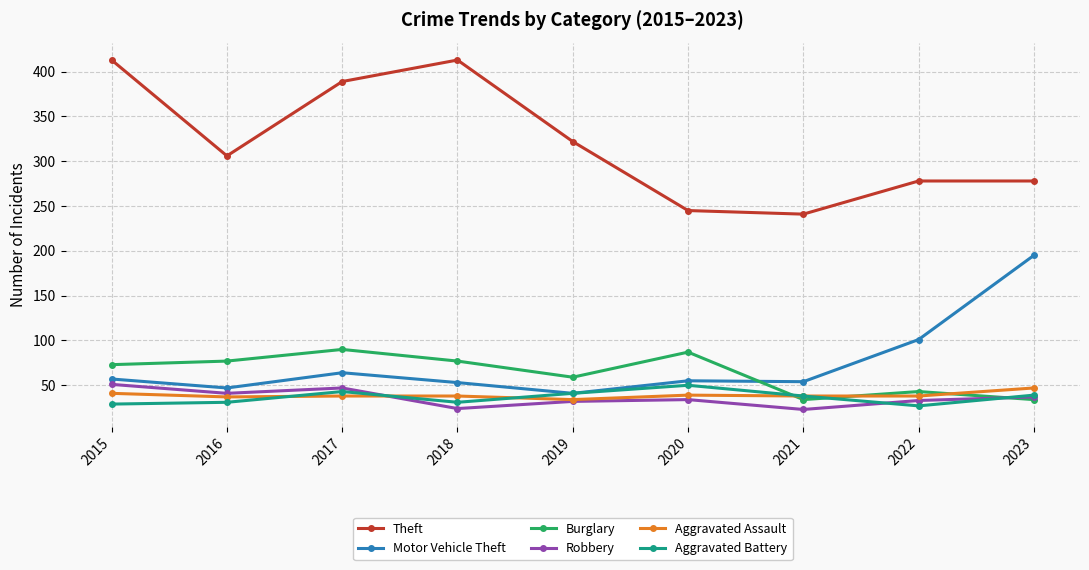

Which series has the largest range (max minus min)?

Theft